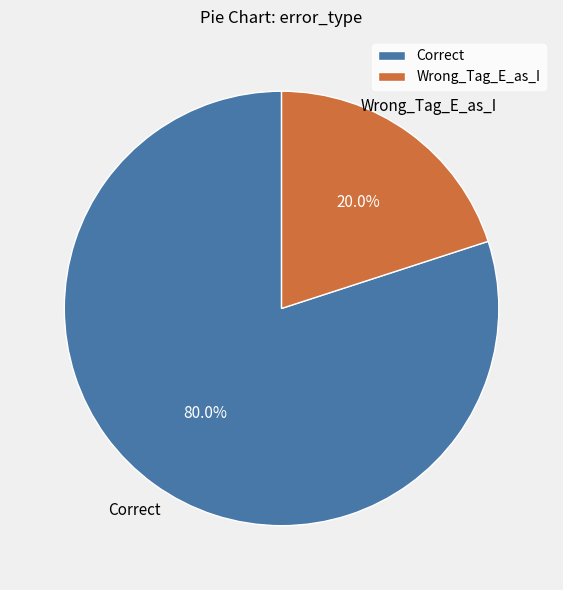

To the nearest percent, what is the combined percentage of Wrong_Tag_E_as_I and Correct?

100%